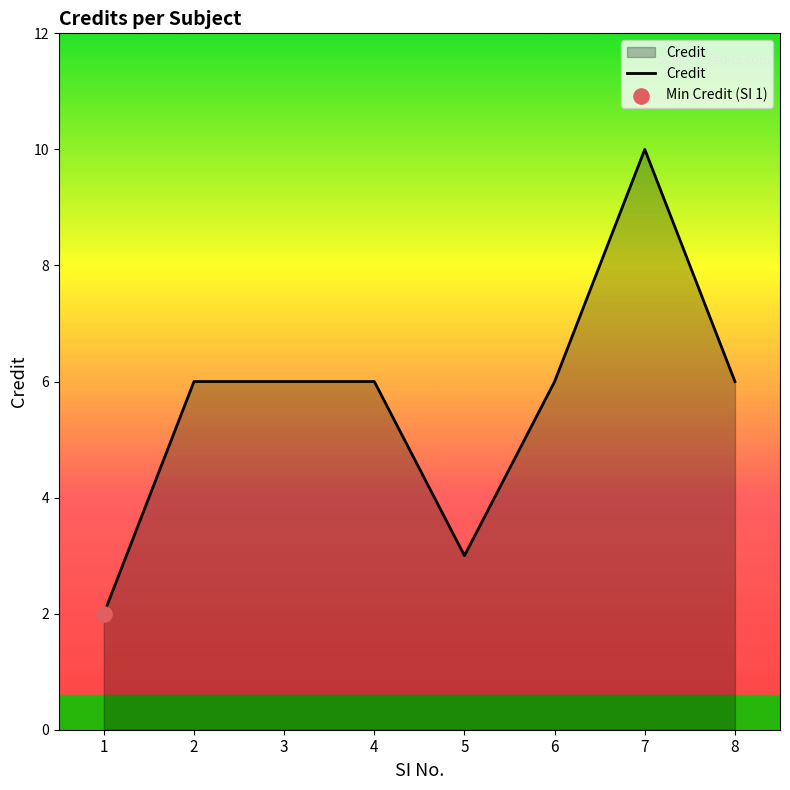

Approximately how many times larger is the value at 6 compared to 1?

3.0